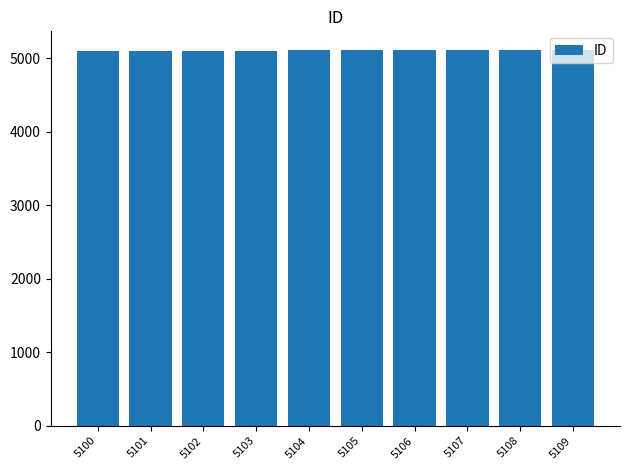

What is the ratio of the value at 5106 to the value at 5104?

1.0